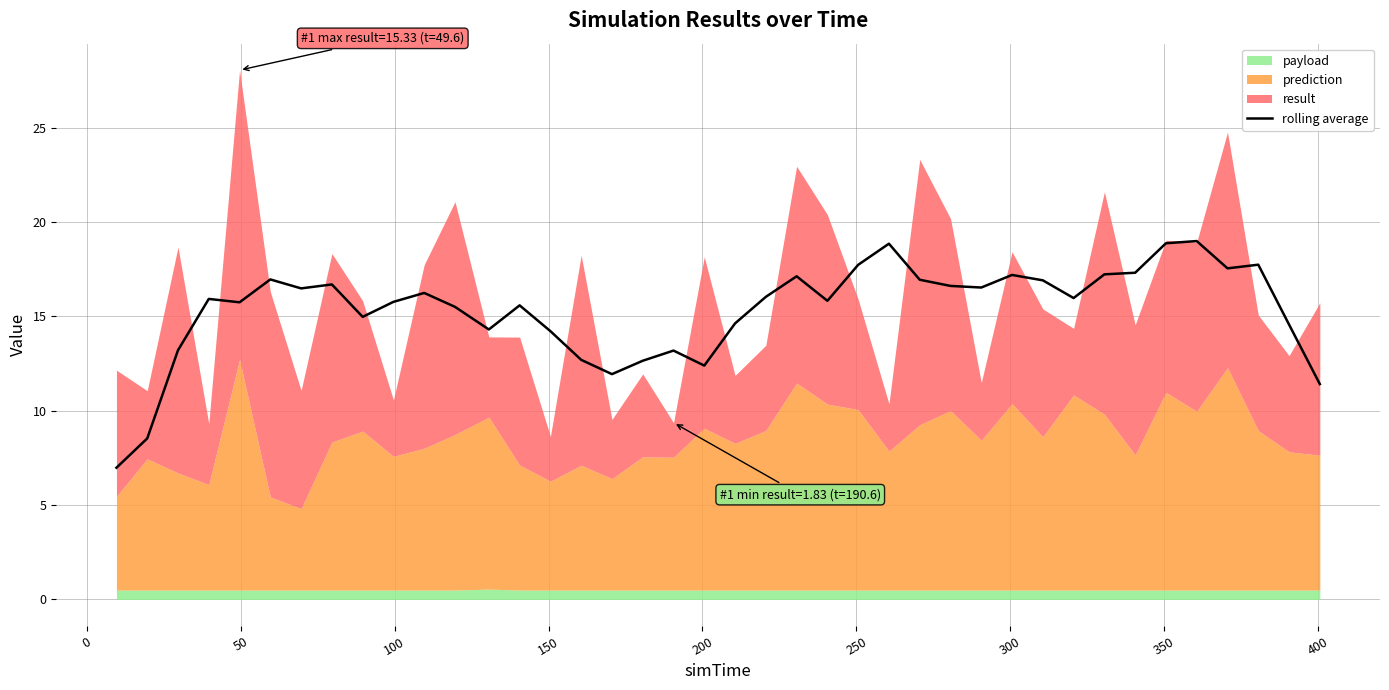

What is the minimum value for rolling average?

7.0